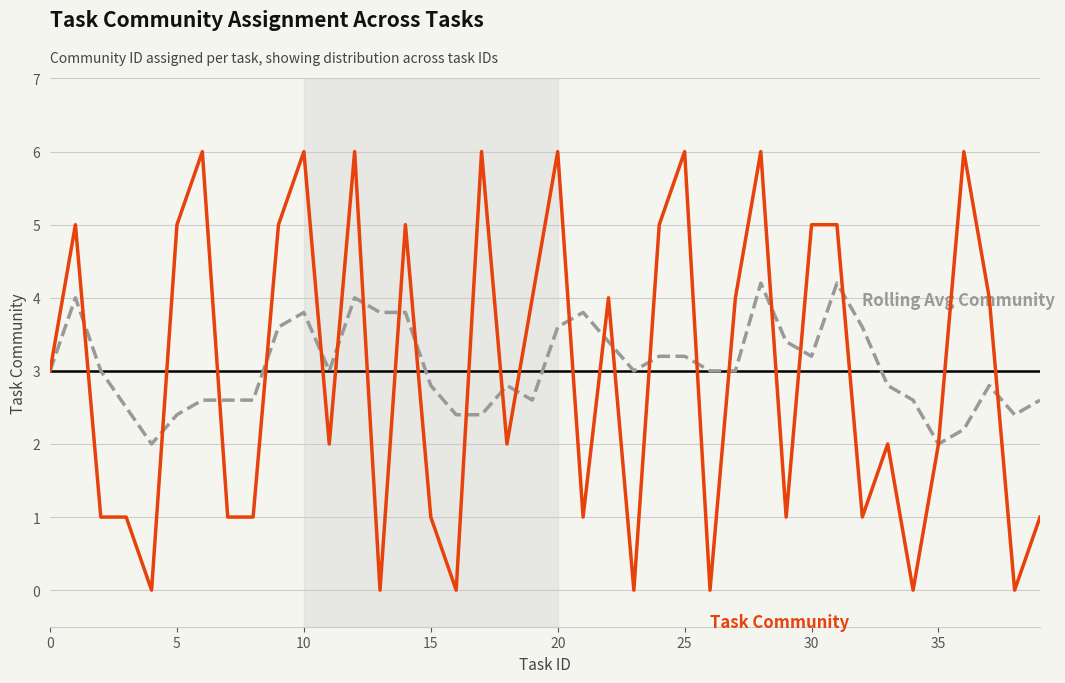

What is the greatest value displayed?

6.0